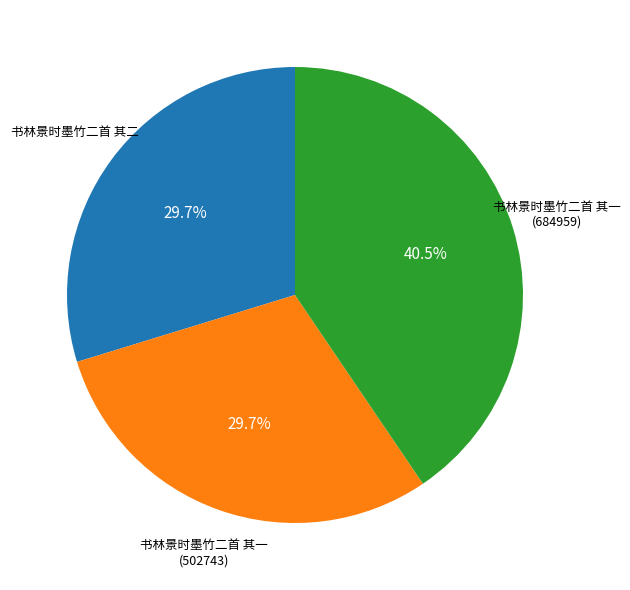

Does any single category account for the majority?

No